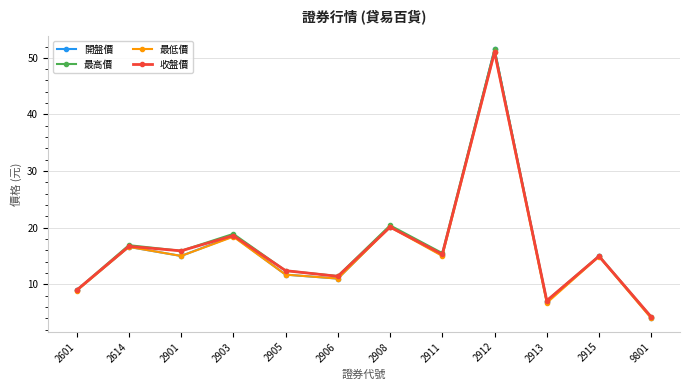

How many data points does each series have?

12